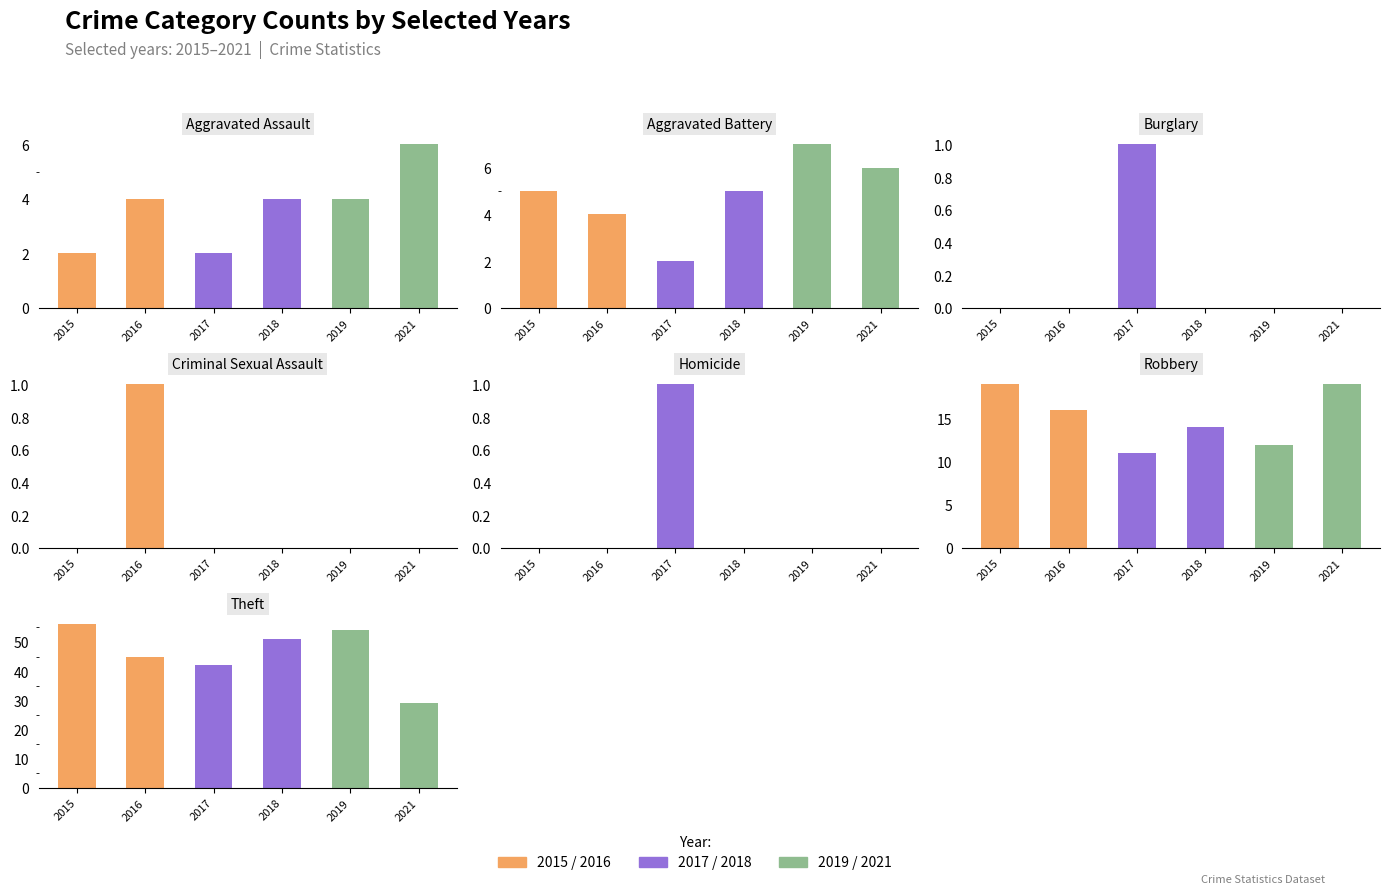

What is the difference between the maximum and minimum values in the 2015 series?

56